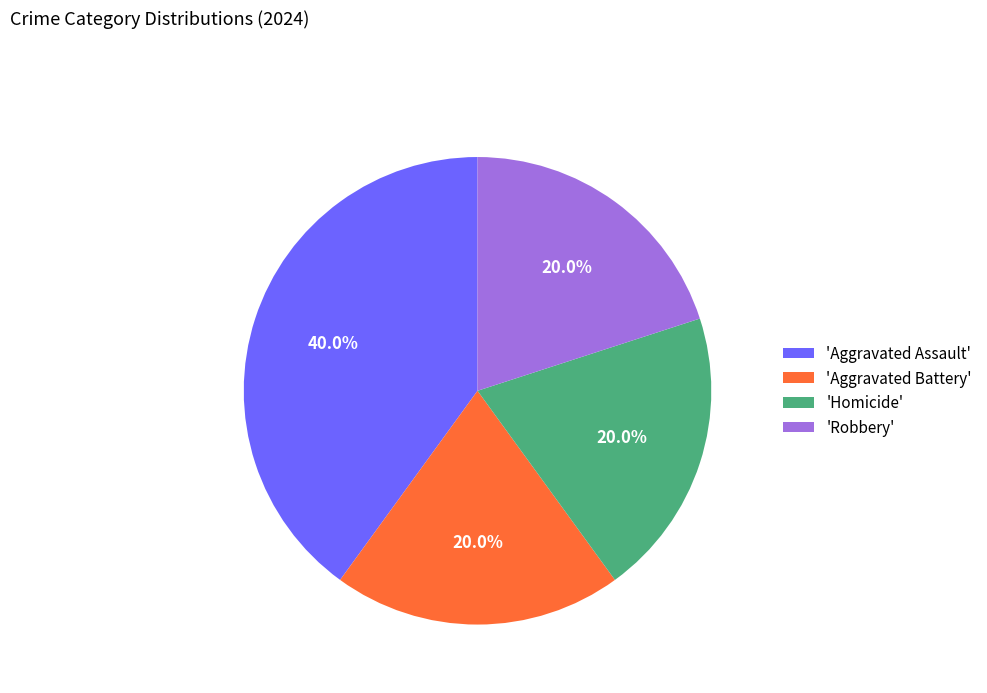

Do 'Aggravated Assault' and 'Aggravated Battery' together represent more than half of the pie?

Yes